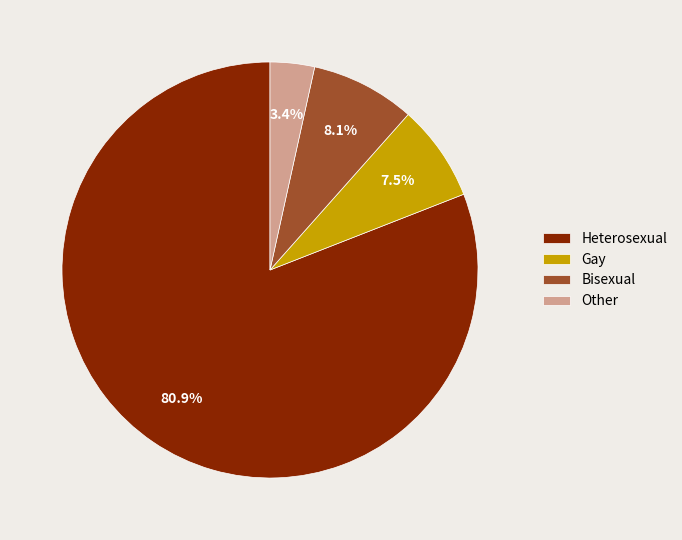

To the nearest percent, what is the average slice percentage?

25%